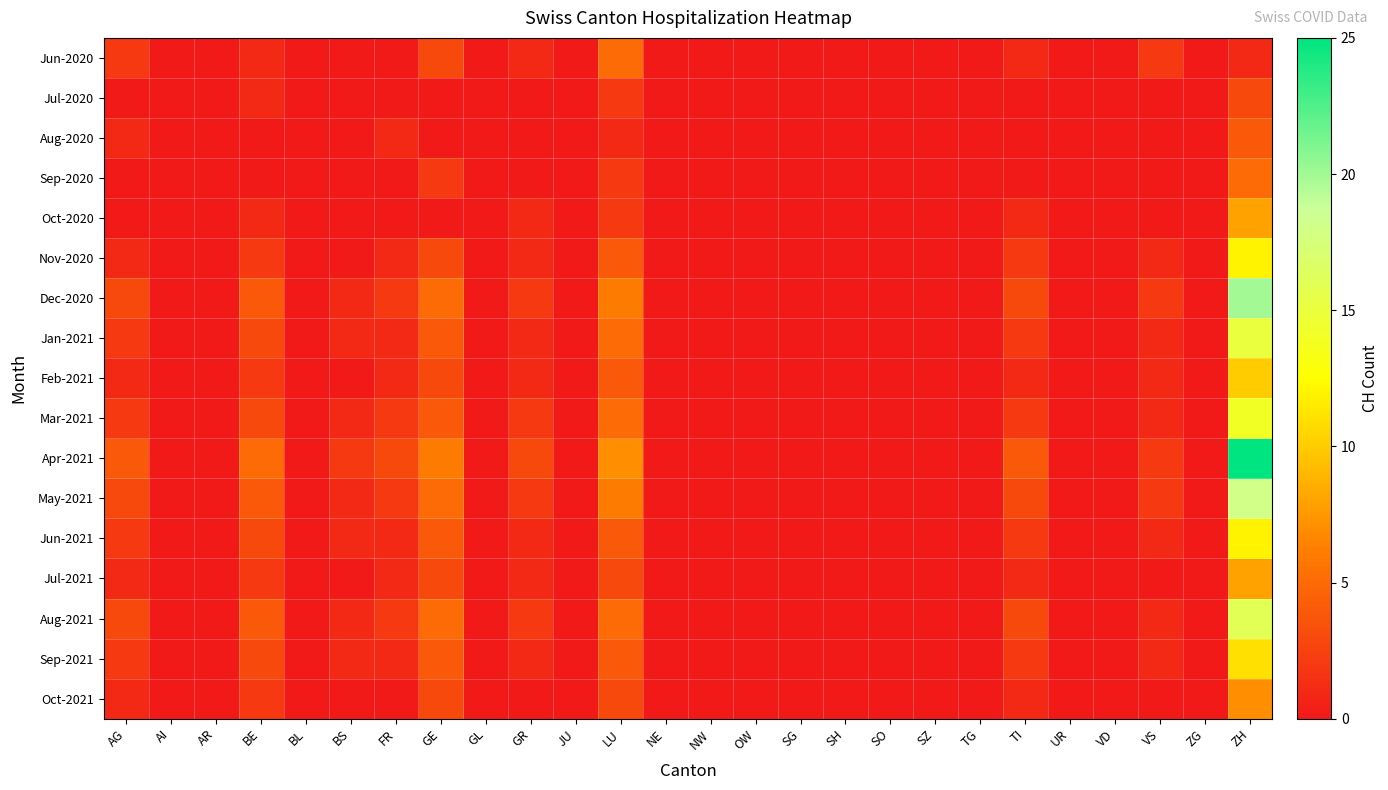

What is the total value across all series at ZH?

189